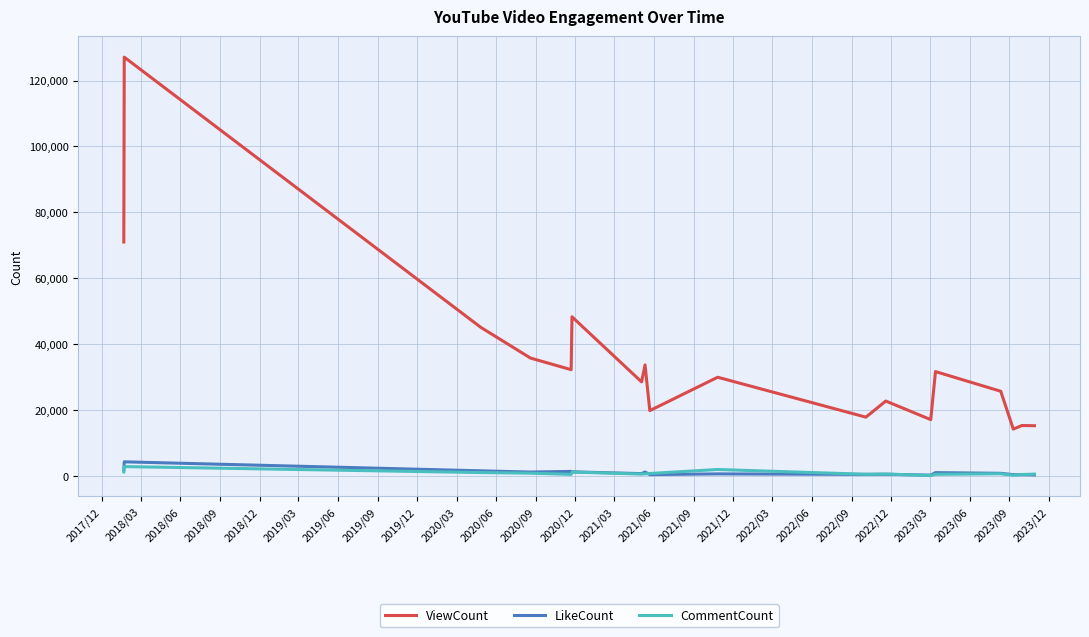

True or false: ViewCount and LikeCount intersect in this chart.

False